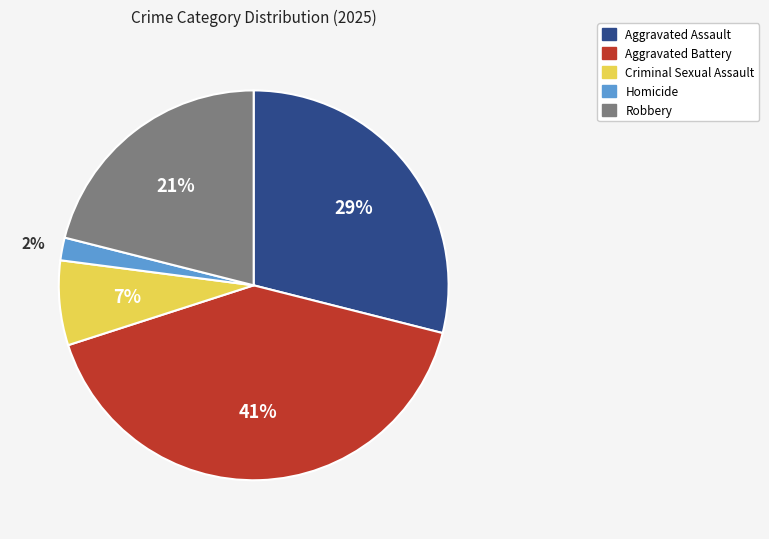

True or false: Criminal Sexual Assault accounts for 7% of the total.

True